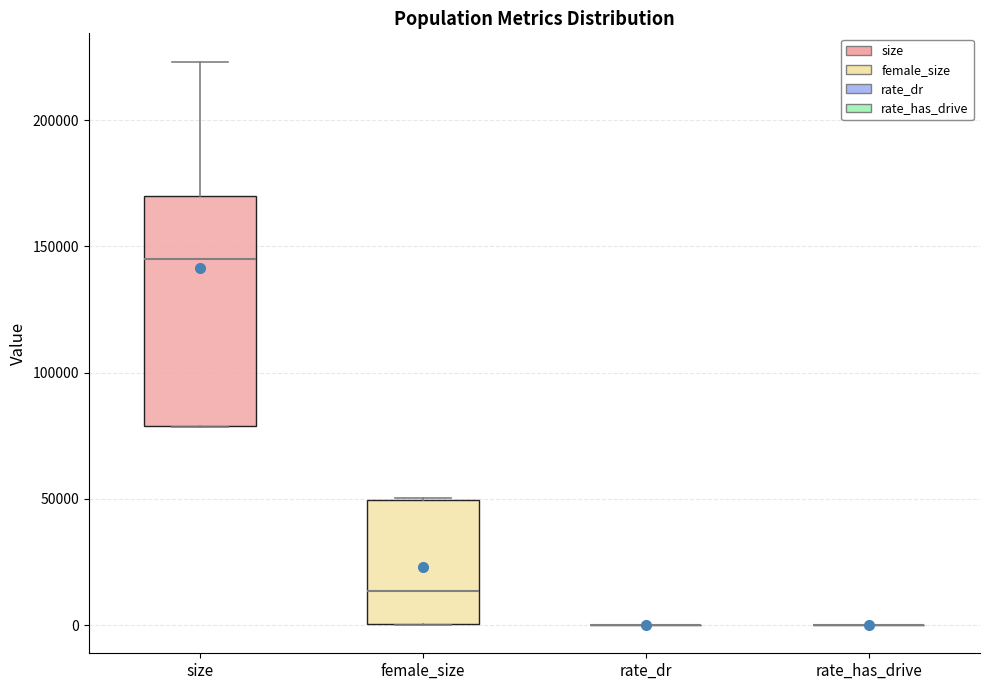

Reading left to right, transcribe this box plot: for each box, give where its median line is, the range the box spans, and where its two whiskers end, as read against the y-axis. The values are not printed on the chart, so give them approximately, as read against the axis.

size: median 145000, box 80000 to 170000, whiskers 80000 to 225000
female_size: median 15000, box 0 to 50000, whiskers 0 to 50000
rate_dr: box collapsed to a line at 0, whiskers 0 to 0
rate_has_drive: box collapsed to a line at 0, whiskers 0 to 0